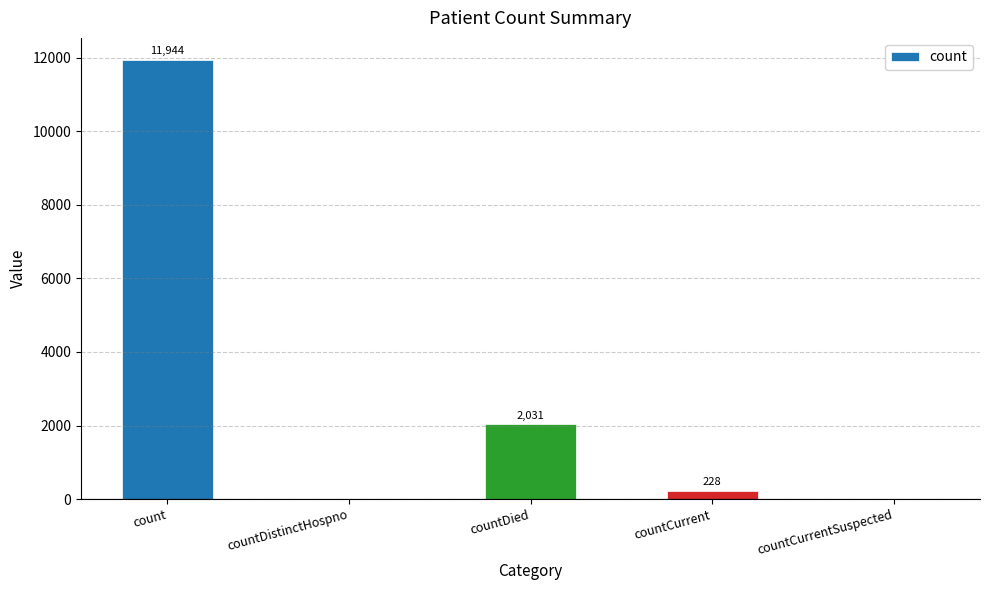

Reading left to right, what are all the values shown in this chart?

11944	0	2031	228	0